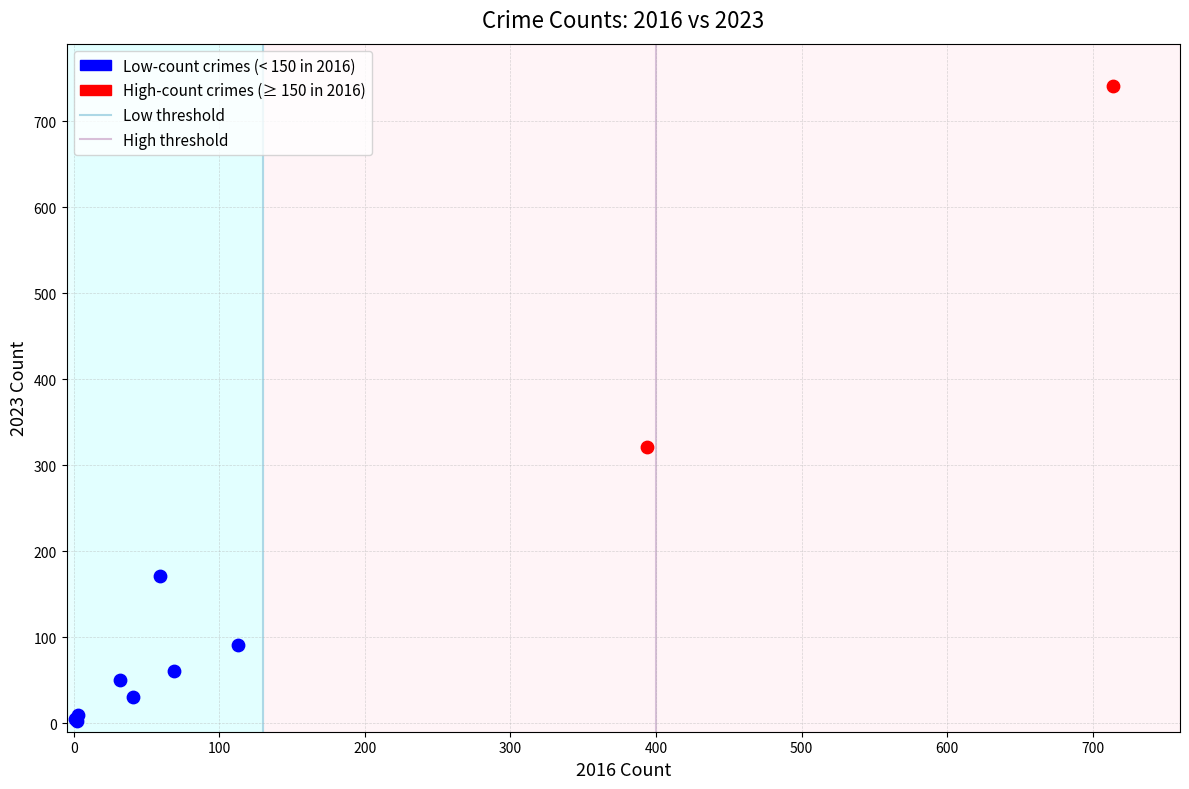

Which series contains the lowest Y value?

Low-count crimes (< 150 in 2016)